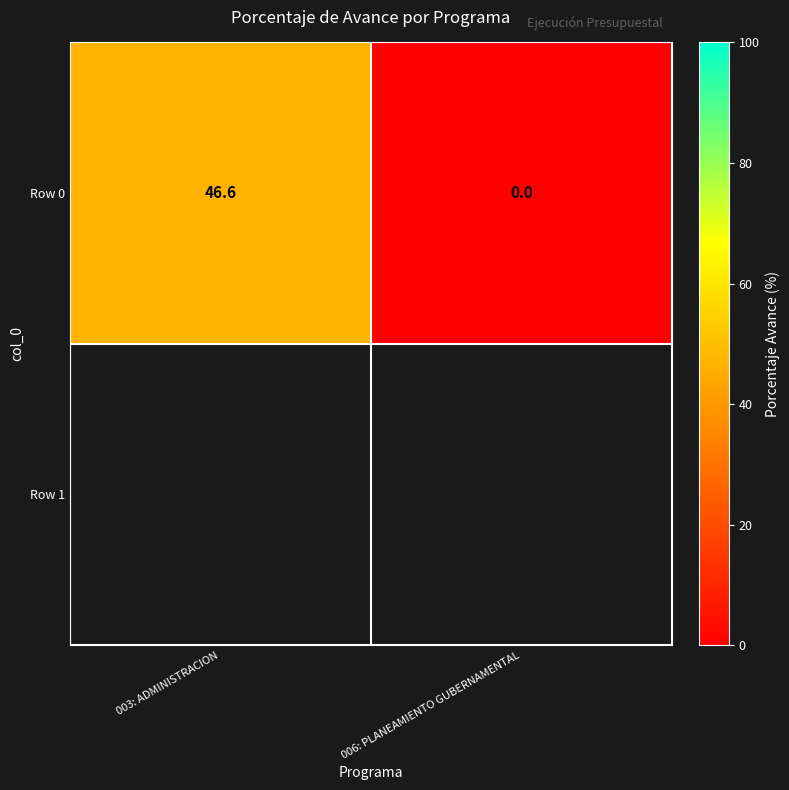

What is the sum of the values at 003: ADMINISTRACION and 006: PLANEAMIENTO GUBERNAMENTAL?

46.6